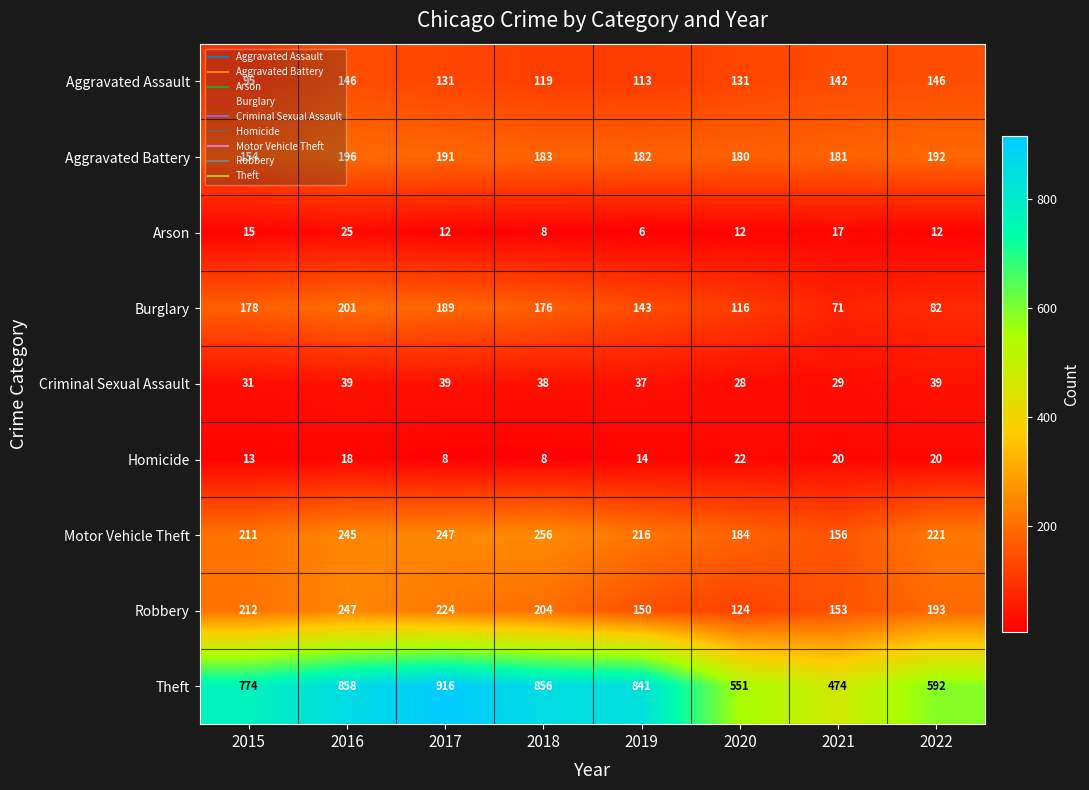

Which series has the widest spread of values?

Theft